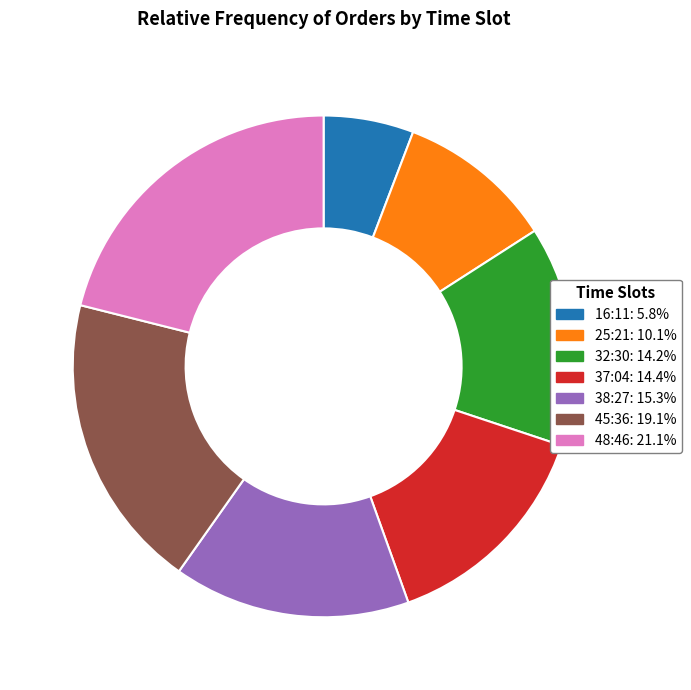

Does 37:04 represent more than half of the total?

No